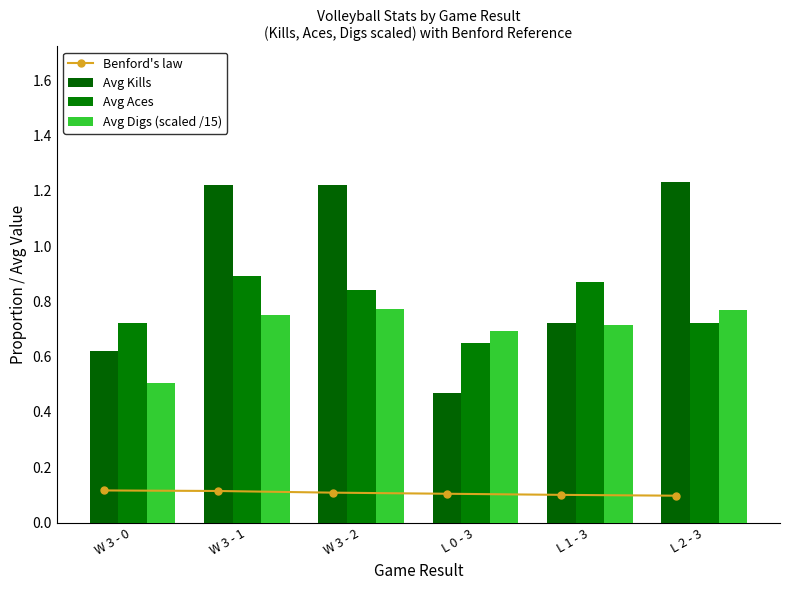

Reading right to left, transcribe all the data shown in this chart.

Benford's law: L 2 - 3=0.1	L 1 - 3=0.1	L 0 - 3=0.1	W 3 - 2=0.1	W 3 - 1=0.1	W 3 - 0=0.1
Avg Kills: L 2 - 3=1.2	L 1 - 3=0.7	L 0 - 3=0.5	W 3 - 2=1.2	W 3 - 1=1.2	W 3 - 0=0.6
Avg Aces: L 2 - 3=0.7	L 1 - 3=0.9	L 0 - 3=0.7	W 3 - 2=0.8	W 3 - 1=0.9	W 3 - 0=0.7
Avg Digs (scaled /15): L 2 - 3=0.8	L 1 - 3=0.7	L 0 - 3=0.7	W 3 - 2=0.8	W 3 - 1=0.8	W 3 - 0=0.5